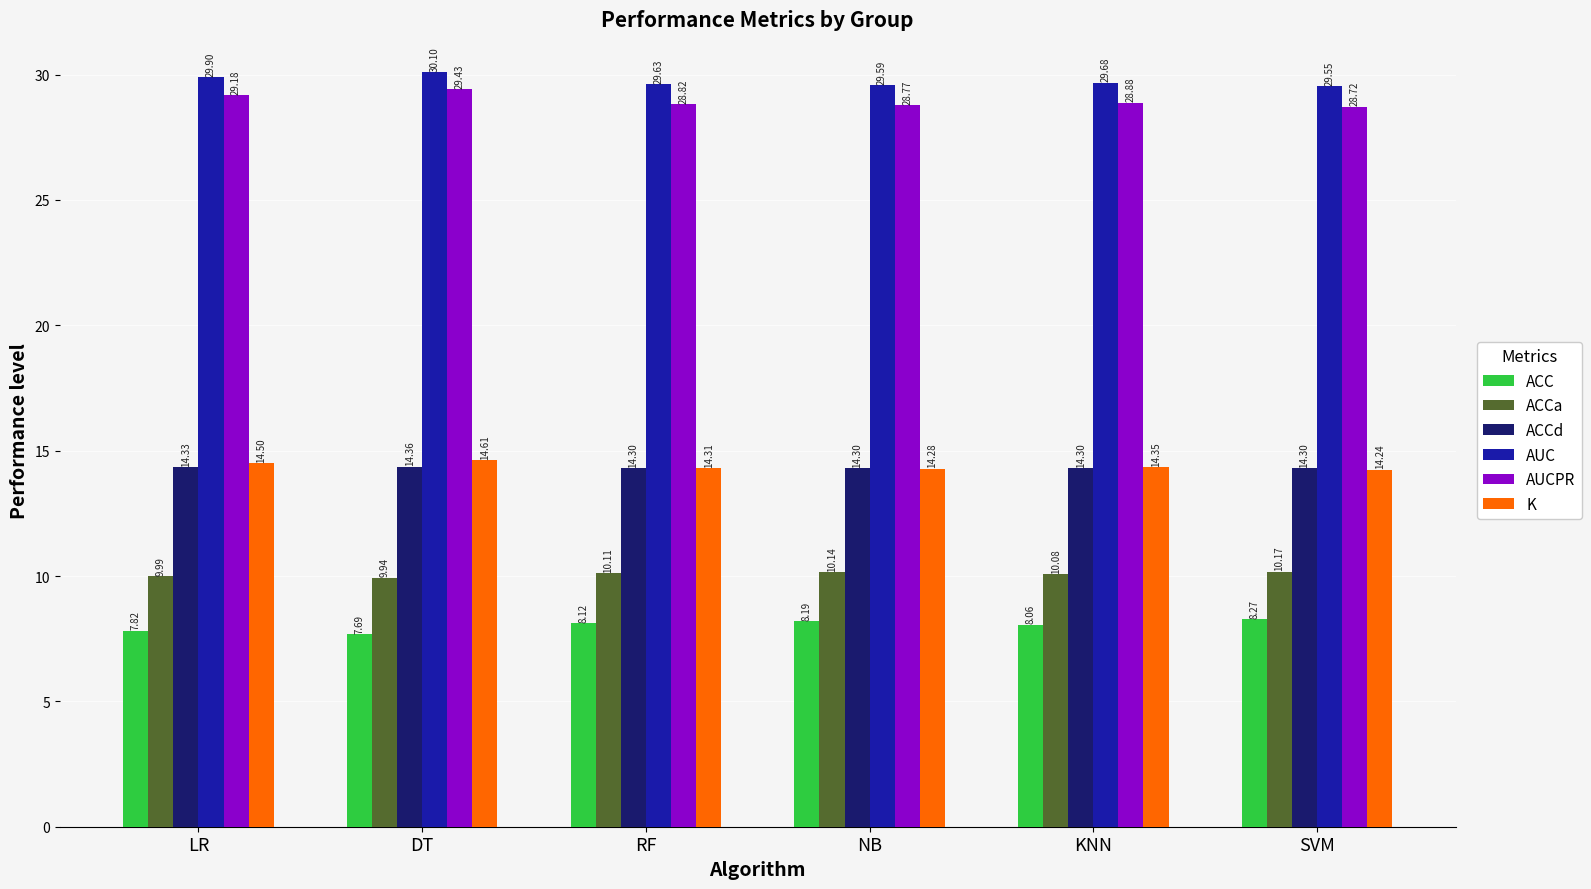

The ACCd series shows 14.3 at NB. True or false?

True